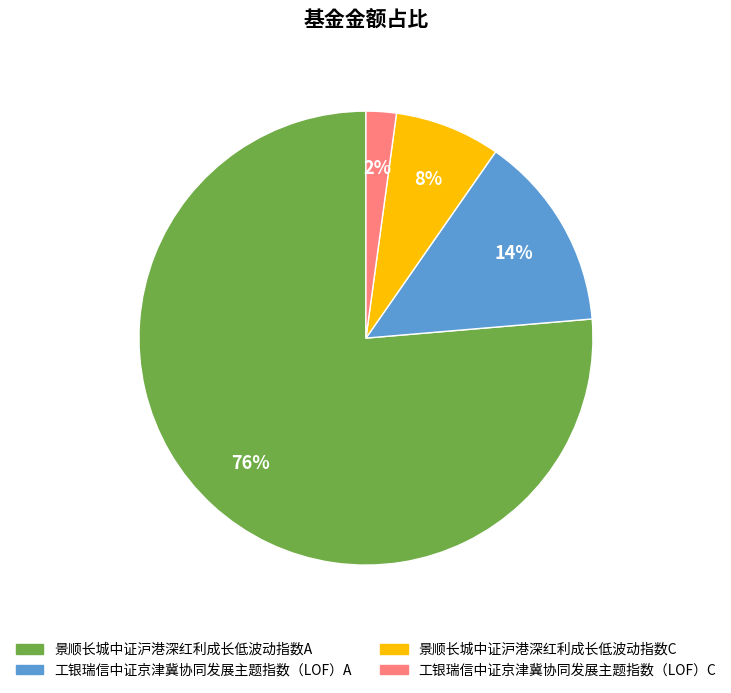

Combined, do 工银瑞信中证京津冀协同发展主题指数（LOF）A and 景顺长城中证沪港深红利成长低波动指数A account for over 50%?

Yes